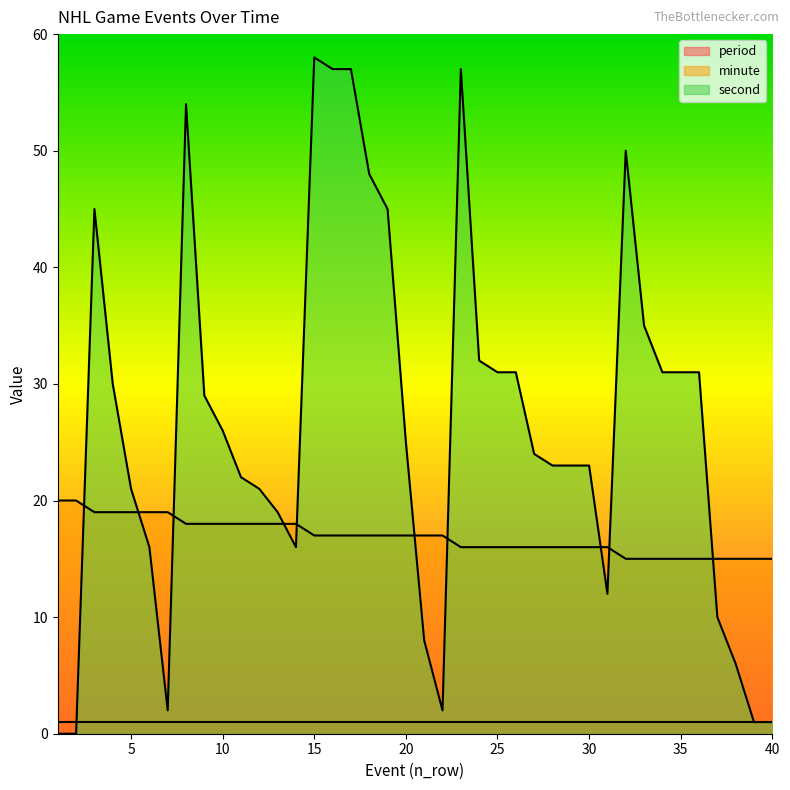

What is the difference between the maximum and minimum values in the minute series?

5